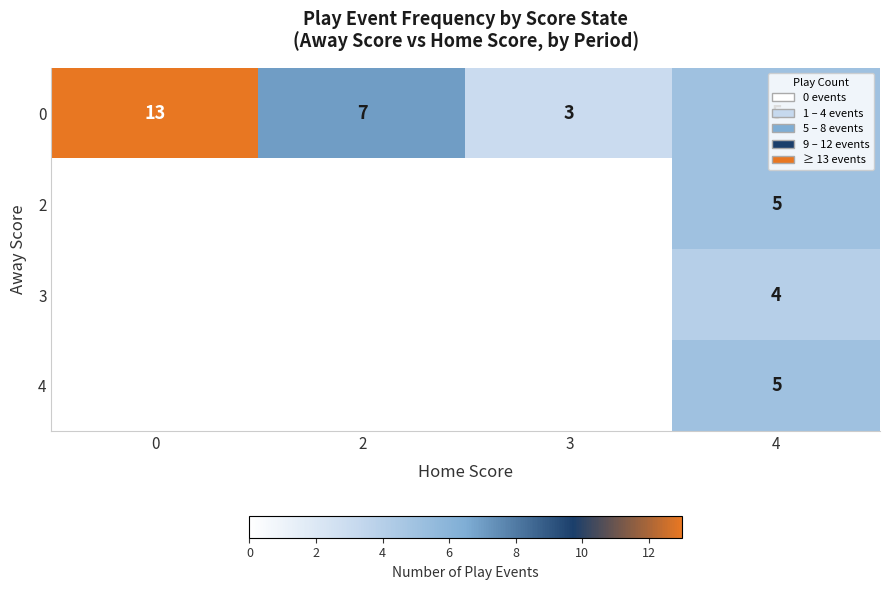

What is the lowest value of the 0 series?

3